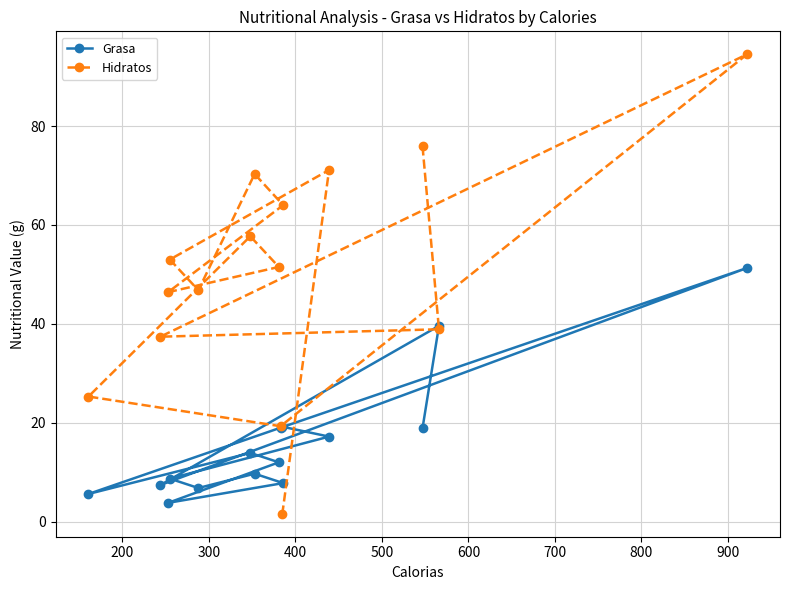

List the series in order of their overall mean, highest first.

Hidratos, Grasa